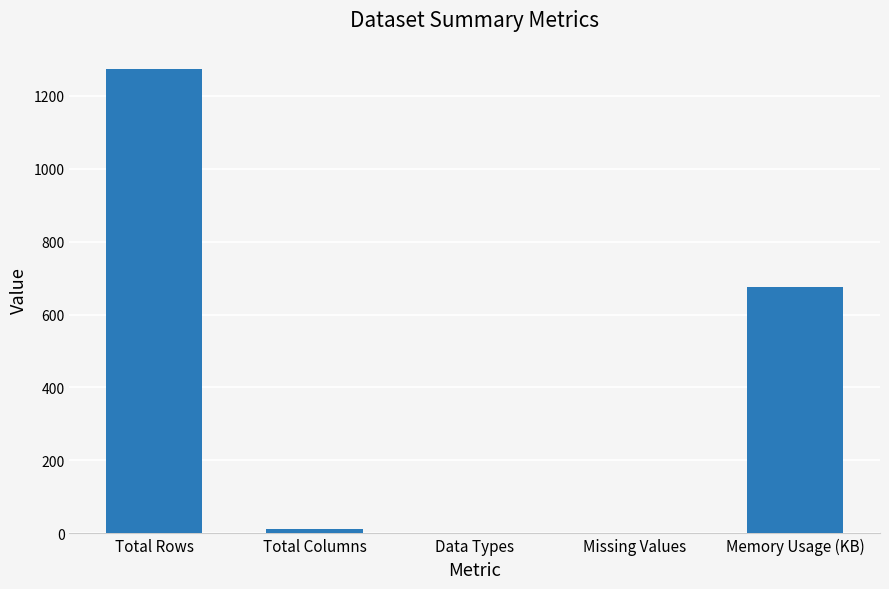

What is the maximum value shown in the chart?

1274.0